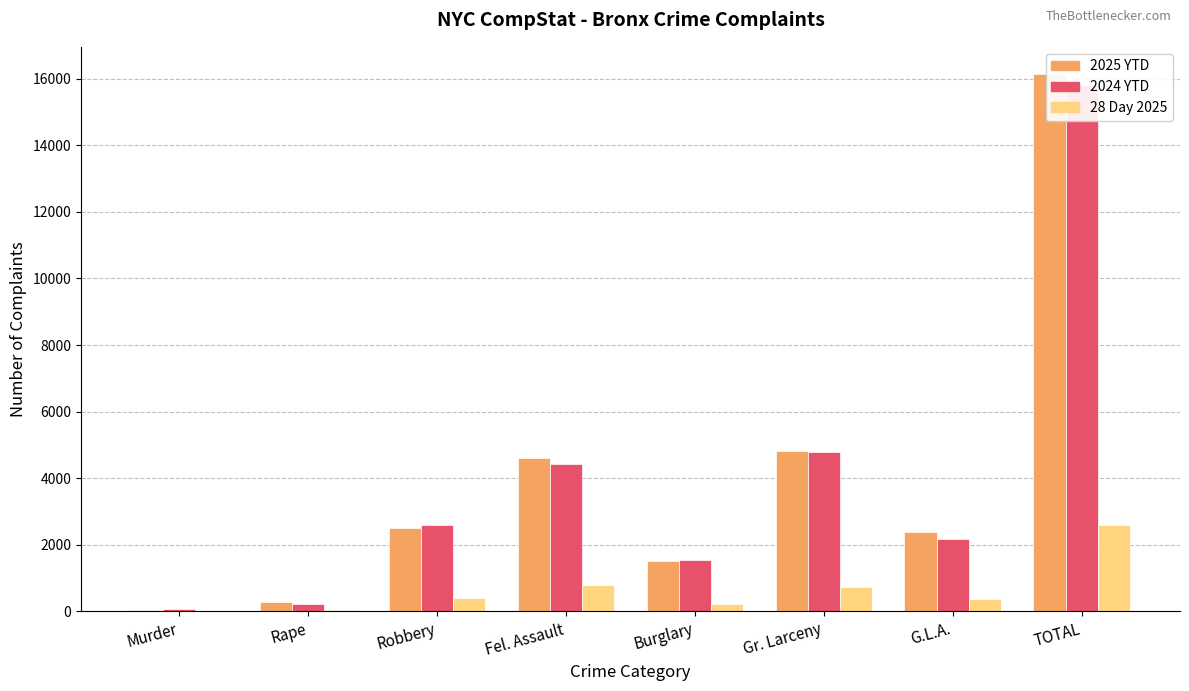

Is the value of 2024 YTD at Burglary greater than the value of 2025 YTD at Robbery?

No